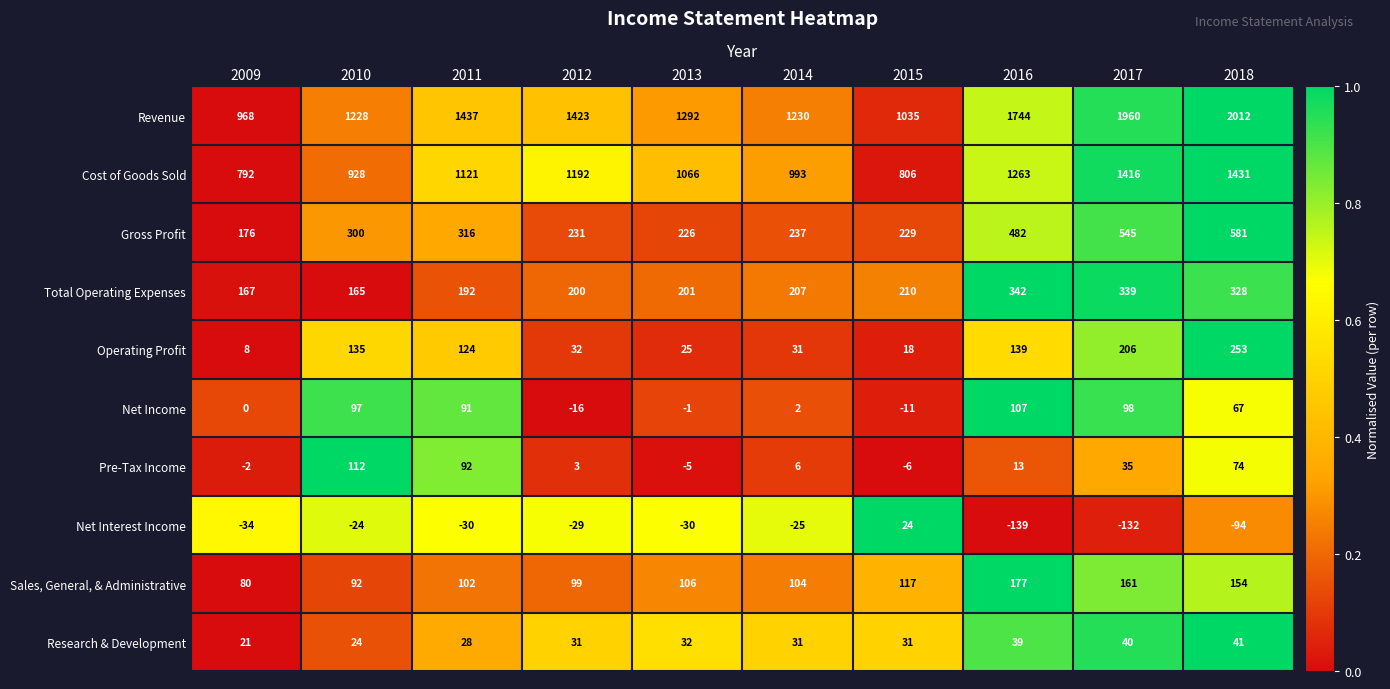

True or false: Cost of Goods Sold has a value of 1230 at 2015.

False